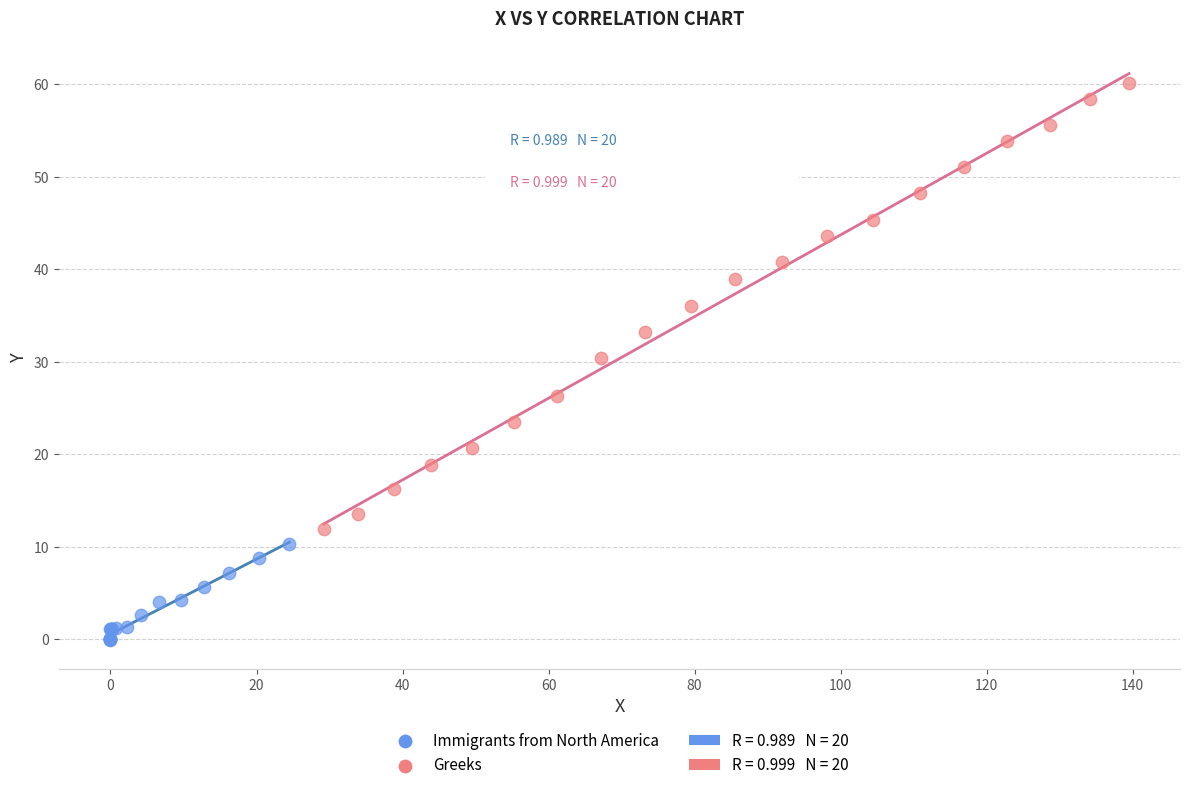

Which series contains the highest Y value?

Greeks